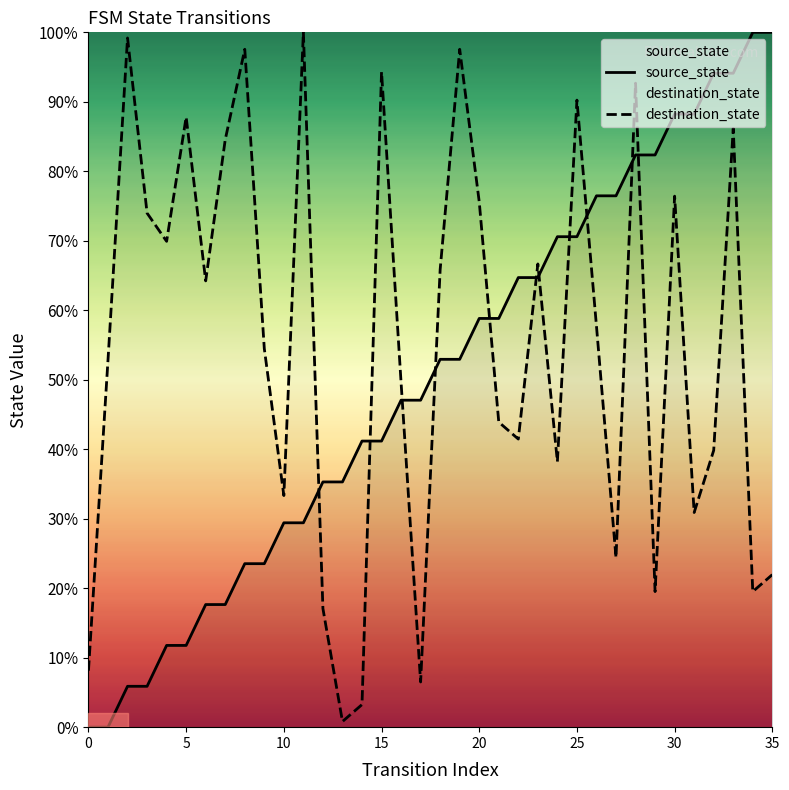

At which label is source_state closest to 50?

16